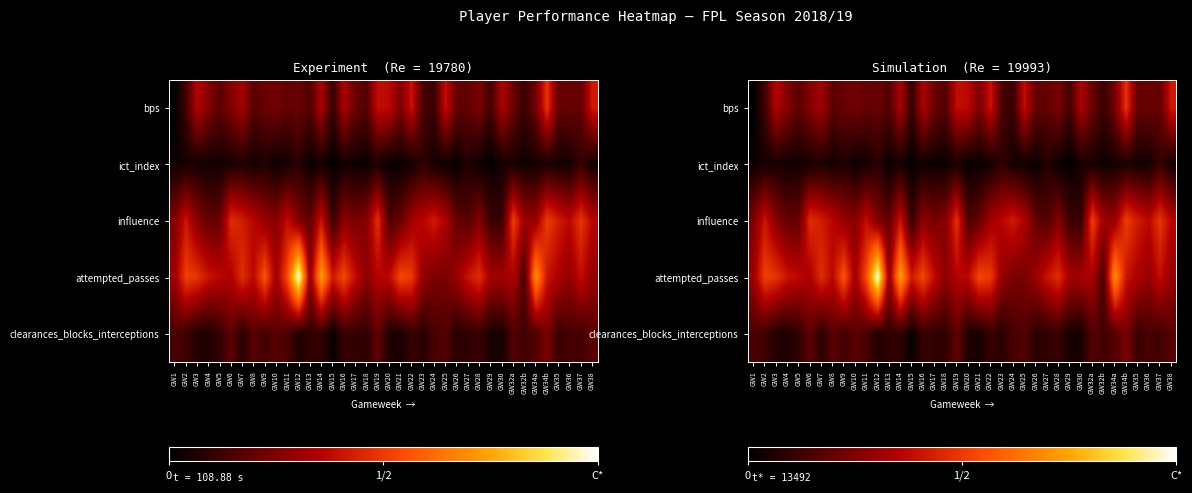

Rank the categories by ict_index value from lowest to highest.

GW15, GW29, GW20, GW26, GW13, GW21, GW1, GW17, GW28, GW10, GW18, GW32b, GW25, GW16, GW4, GW22, GW38, GW8, GW36, GW11, GW14, GW2, GW5, GW24, GW30, GW34a, GW35, GW3, GW6, GW32a, GW19, GW34b, GW7, GW9, GW27, GW12, GW23, GW37